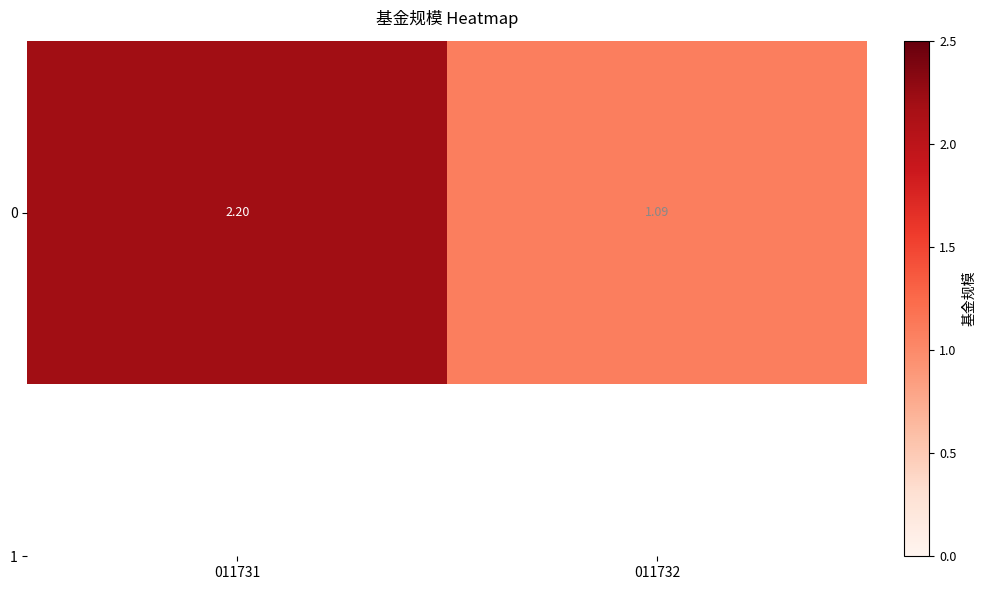

What is the change in value from 011731 to 011732?

-1.1